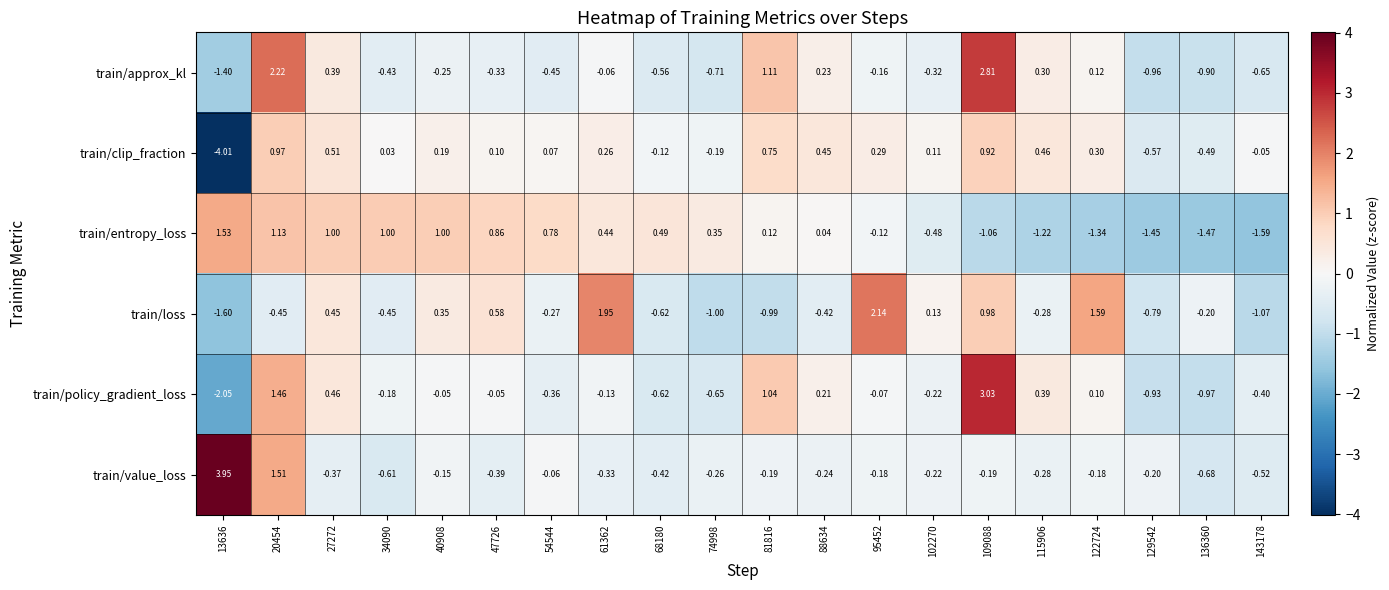

Which series has the largest range (max minus min)?

train/policy_gradient_loss